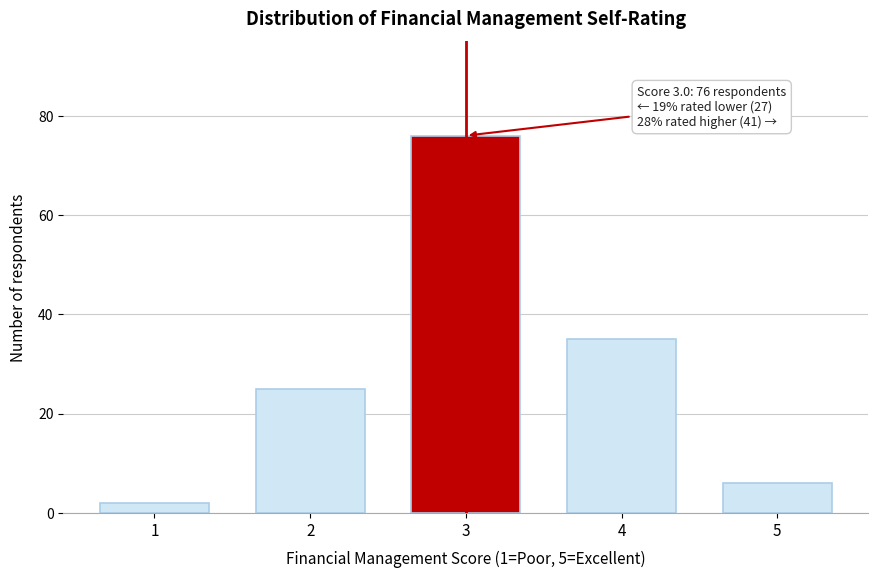

Reading left to right, transcribe all the data shown in this chart.

1=2	2=25	3=76	4=35	5=6